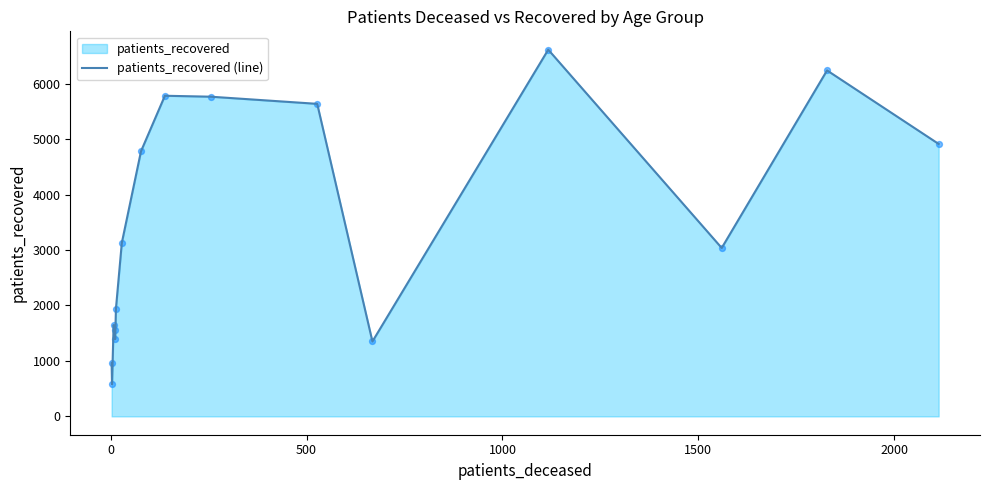

What is the maximum value shown in the chart?

6613